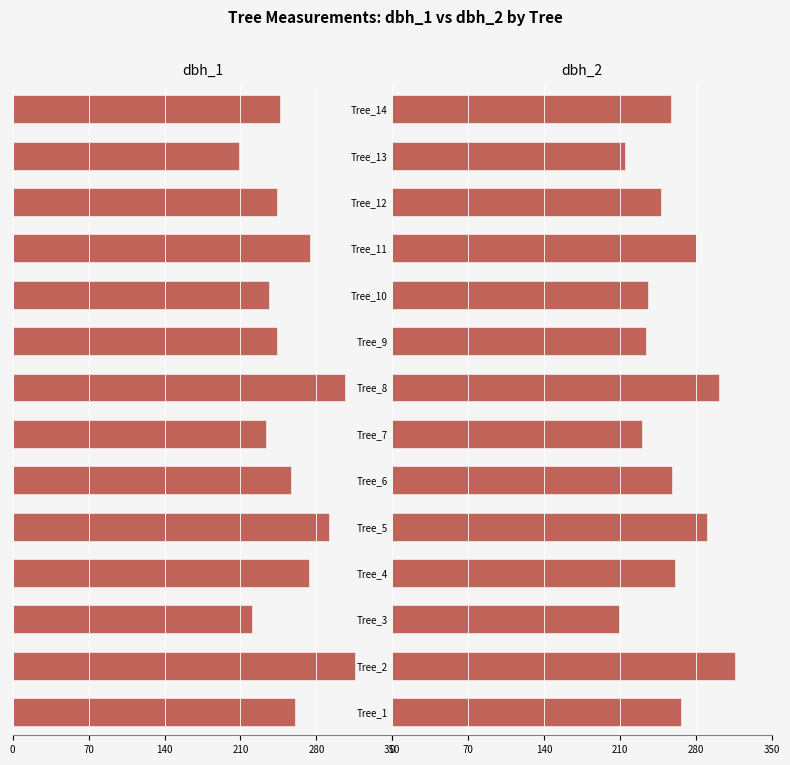

The dbh_2 series shows 409 at Tree_5. True or false?

False